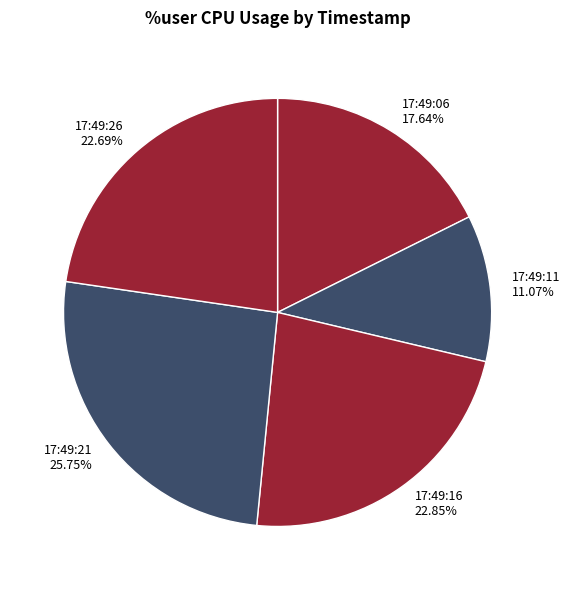

True or false: 17:49:26 accounts for 23% of the total.

True